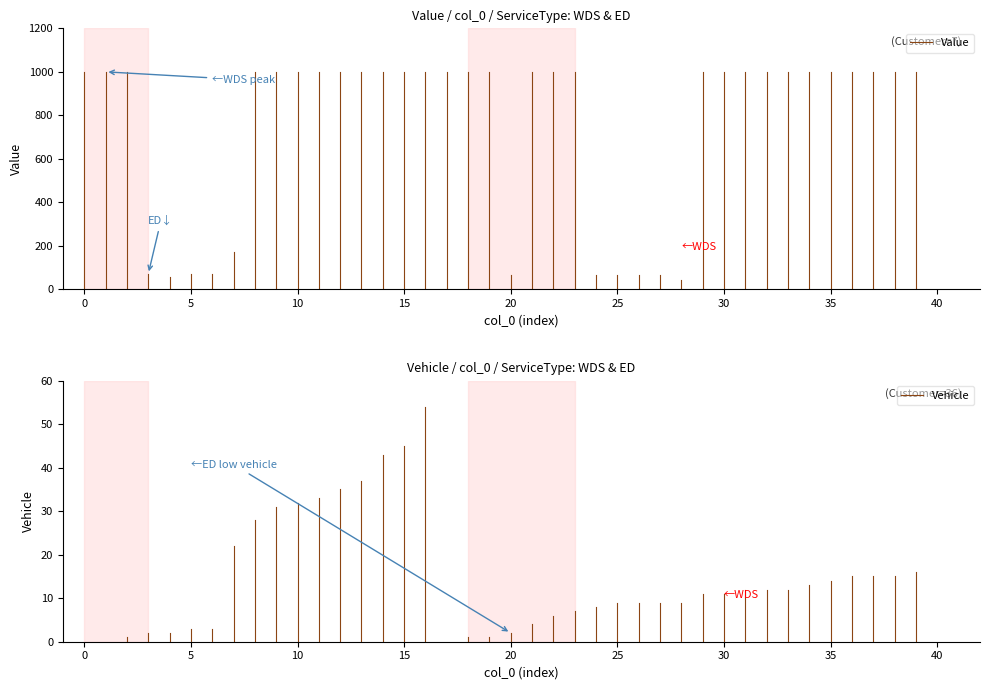

Rank the series by their maximum value, from lowest to highest.

Vehicle, Value